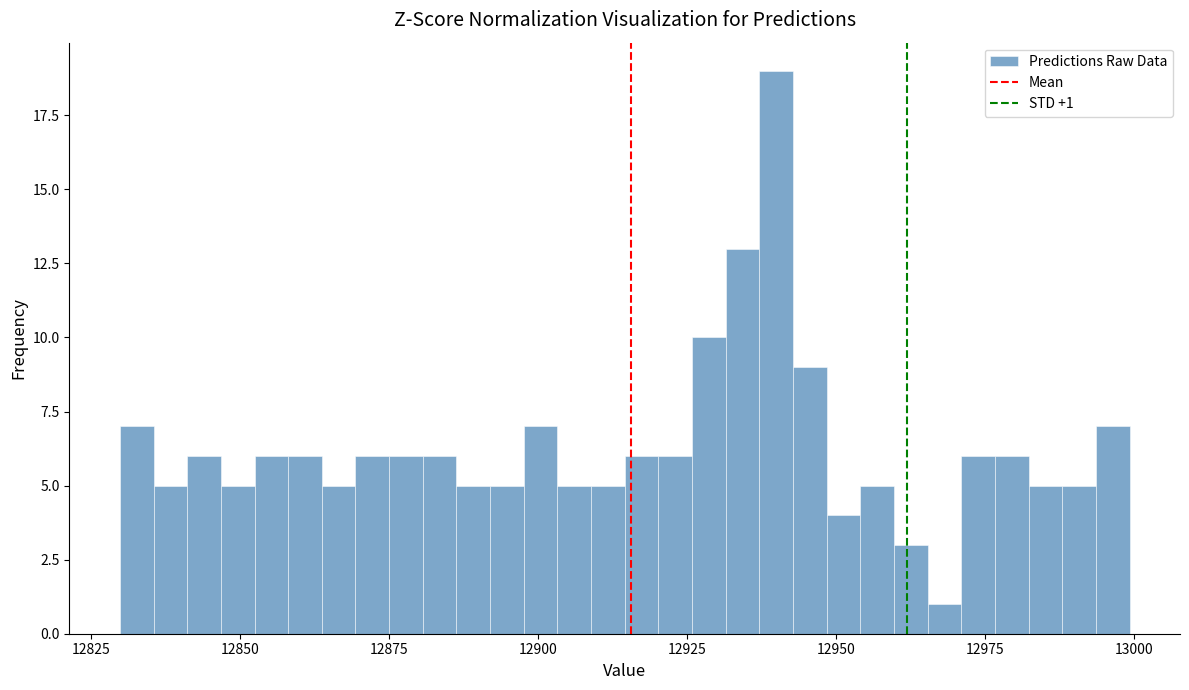

Read against the x-axis, roughly where is the centre of the tallest bar?

12940